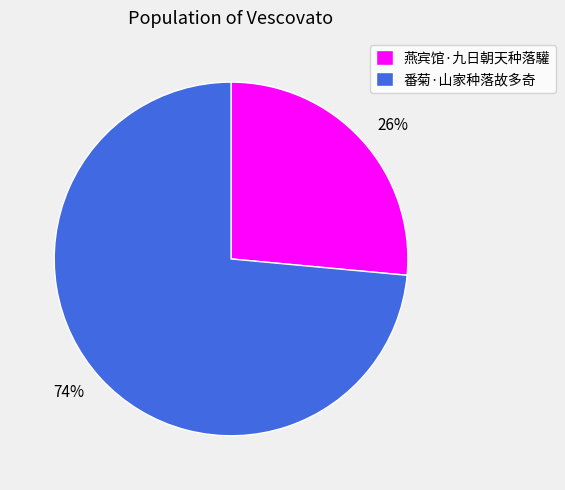

How many segments does this pie chart have?

2